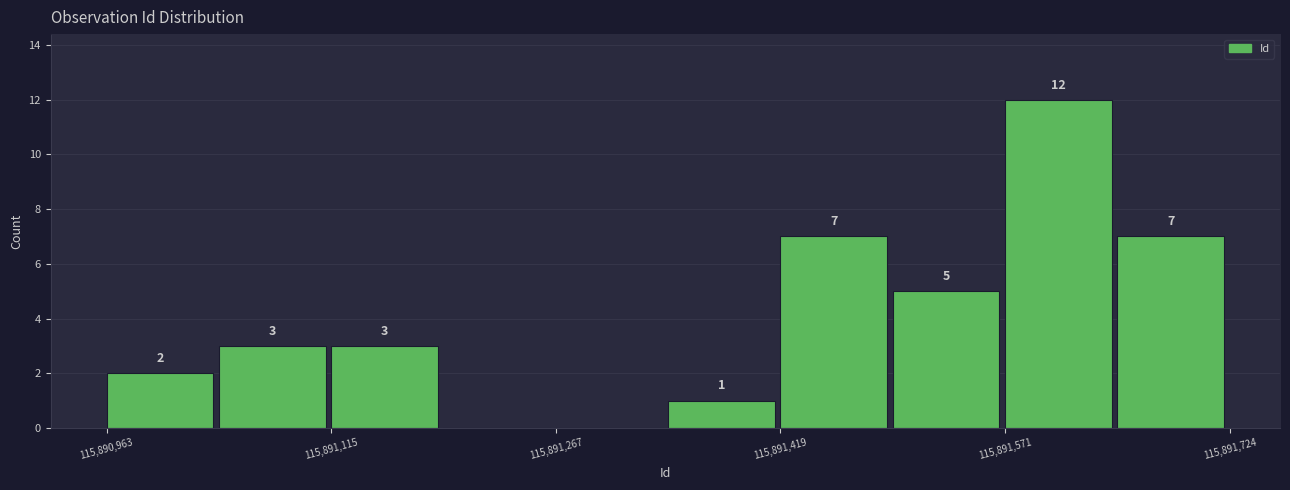

Around what value on the x-axis is the tallest bar? Give the approximate position of its centre, as read against the axis.

115891600